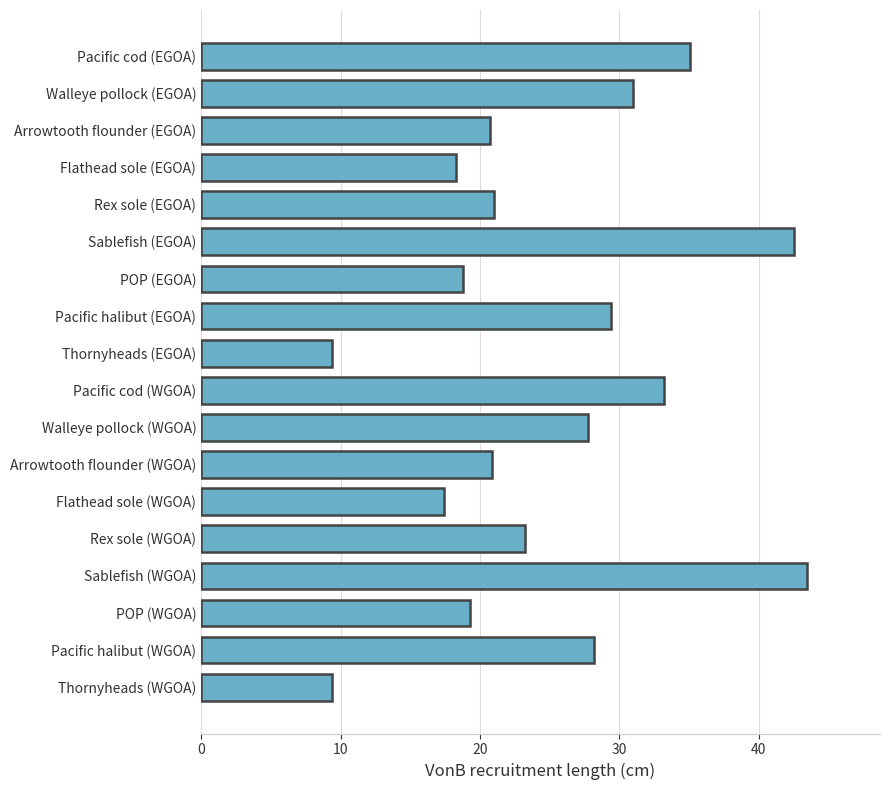

Are the bars grouped side by side (vs. stacked)?

No